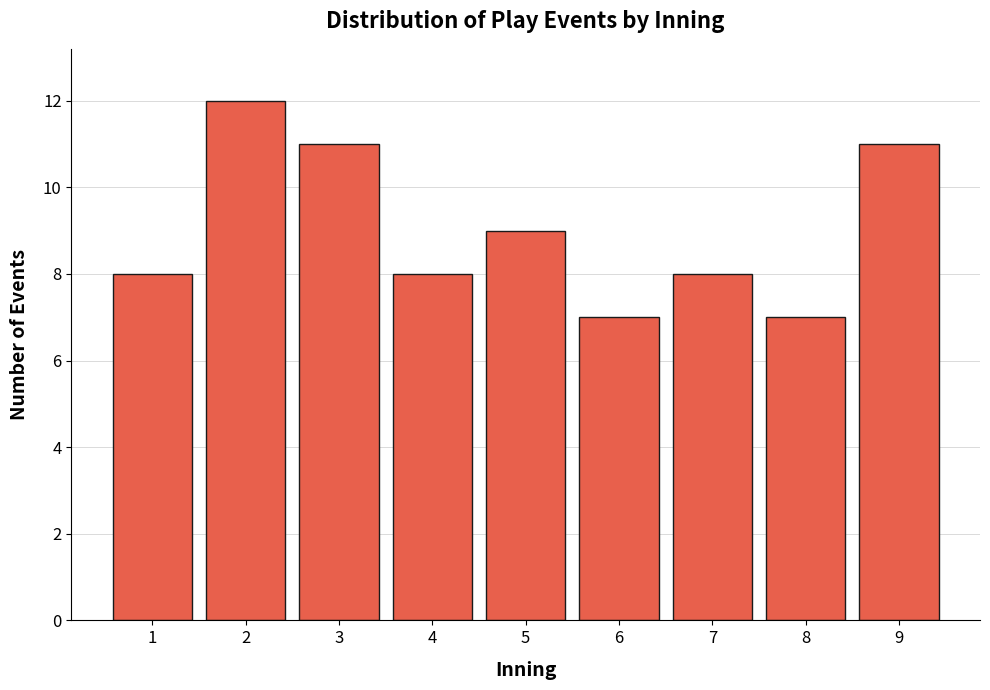

Reading right to left, what are all the values shown in this chart?

9=11	8=7	7=8	6=7	5=9	4=8	3=11	2=12	1=8